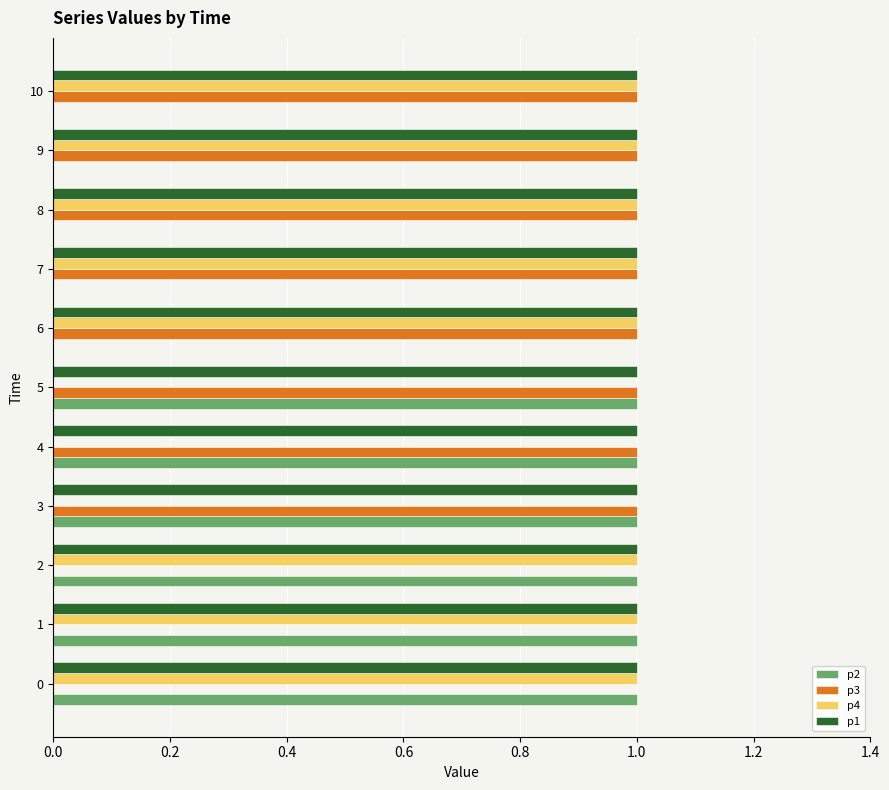

What is the total value across all series at 8?

3